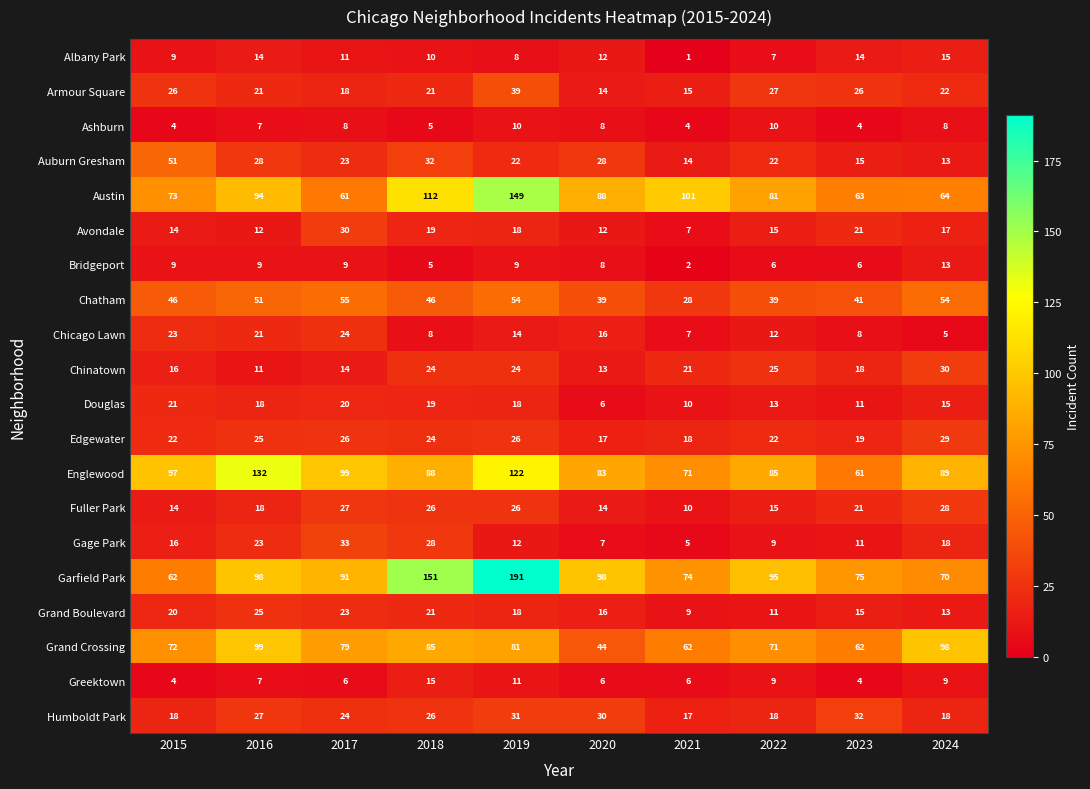

What is the total value across all series at 2017?

681